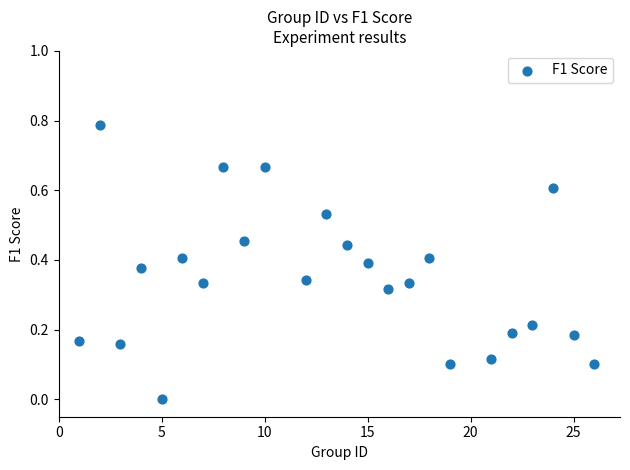

What is the range of X values (max minus min)?

25.0